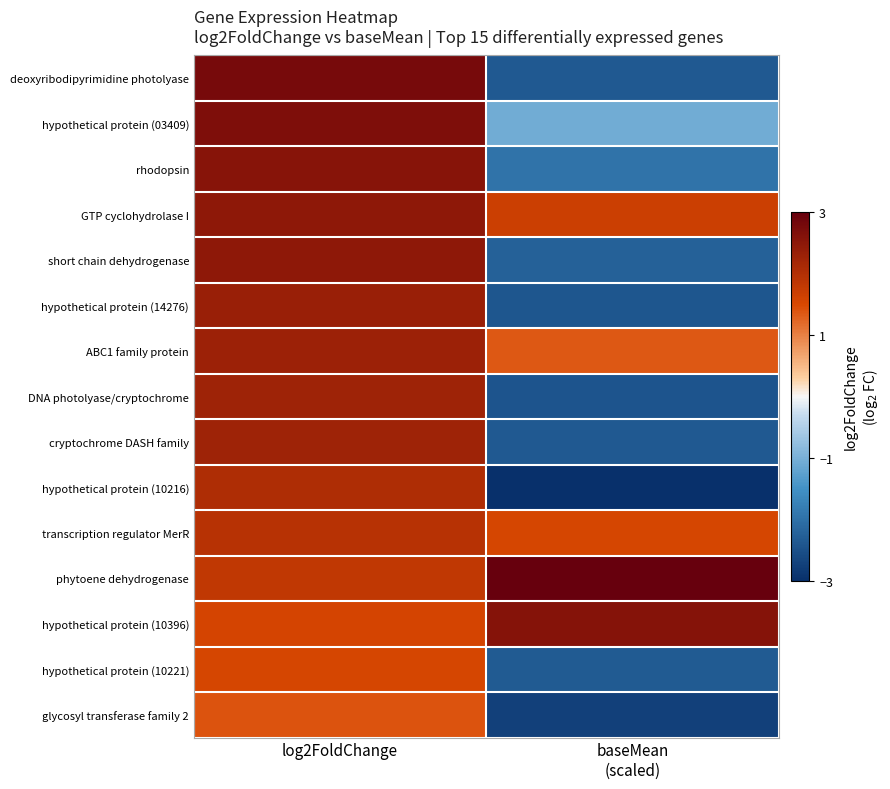

Reading left to right, what are all the values shown in this chart?

deoxyribodipyrimidine photolyase: log2FoldChange=2.8	baseMean
(scaled)=-2.4
hypothetical protein (03409): log2FoldChange=2.7	baseMean
(scaled)=-1.1
rhodopsin: log2FoldChange=2.6	baseMean
(scaled)=-2.0
GTP cyclohydrolase I: log2FoldChange=2.5	baseMean
(scaled)=1.7
short chain dehydrogenase: log2FoldChange=2.5	baseMean
(scaled)=-2.2
hypothetical protein (14276): log2FoldChange=2.3	baseMean
(scaled)=-2.4
ABC1 family protein: log2FoldChange=2.3	baseMean
(scaled)=1.4
DNA photolyase/cryptochrome: log2FoldChange=2.3	baseMean
(scaled)=-2.4
cryptochrome DASH family: log2FoldChange=2.3	baseMean
(scaled)=-2.4
hypothetical protein (10216): log2FoldChange=2.1	baseMean
(scaled)=-3.0
transcription regulator MerR: log2FoldChange=1.9	baseMean
(scaled)=1.5
phytoene dehydrogenase: log2FoldChange=1.8	baseMean
(scaled)=3.0
hypothetical protein (10396): log2FoldChange=1.6	baseMean
(scaled)=2.6
hypothetical protein (10221): log2FoldChange=1.5	baseMean
(scaled)=-2.3
glycosyl transferase family 2: log2FoldChange=1.4	baseMean
(scaled)=-2.7